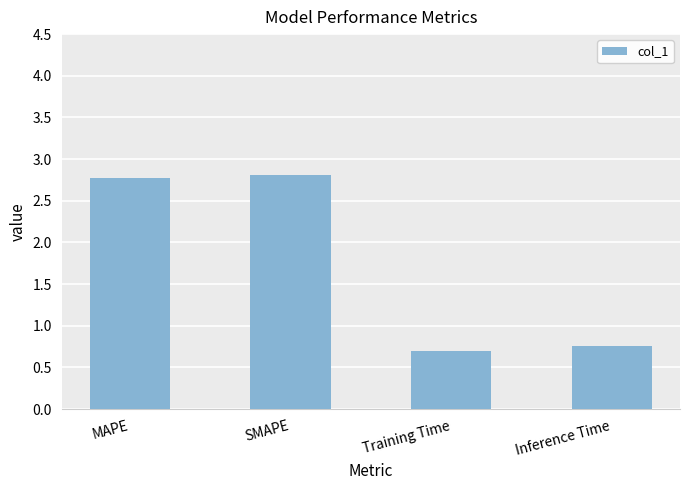

What is the maximum value shown in the chart?

2.8